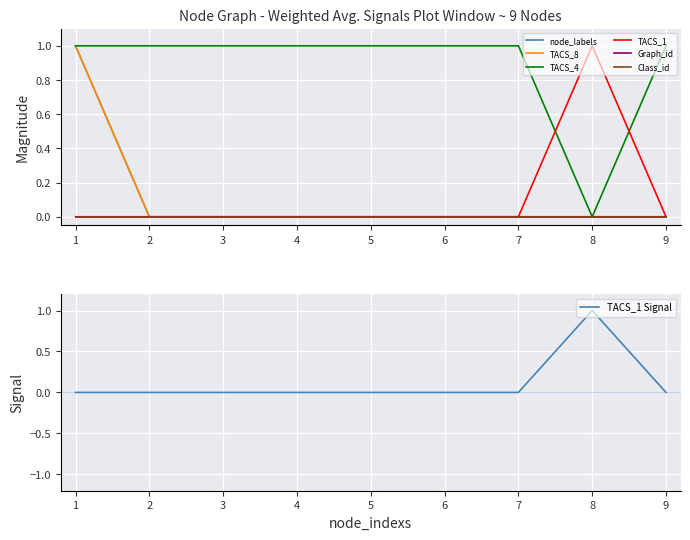

Which category has the highest value across all series?

1